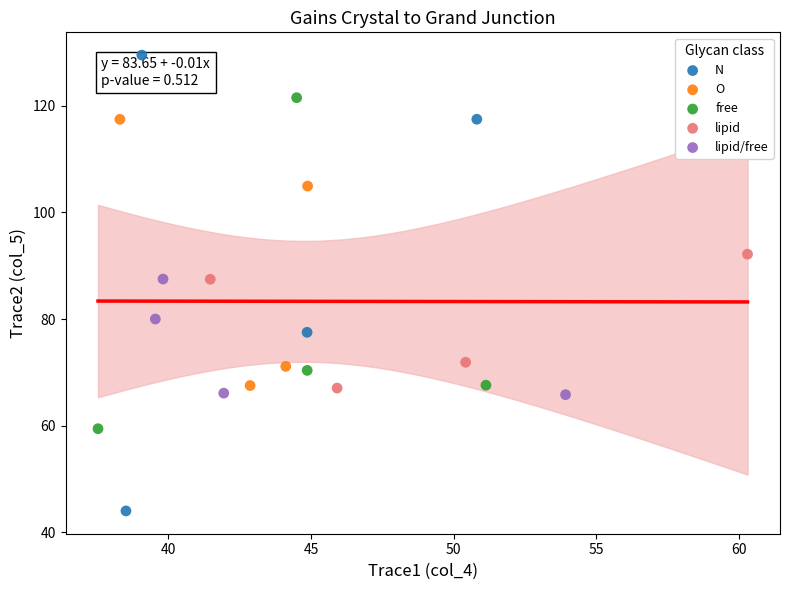

Which series has the widest spread of Y values?

N